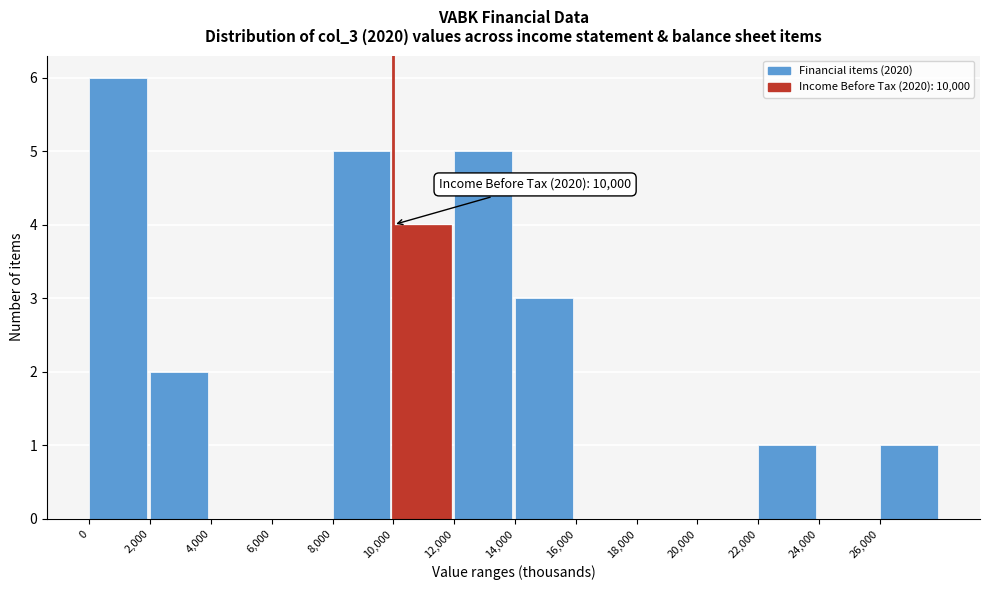

Which range on the x-axis has the tallest bar?

0 to 2000